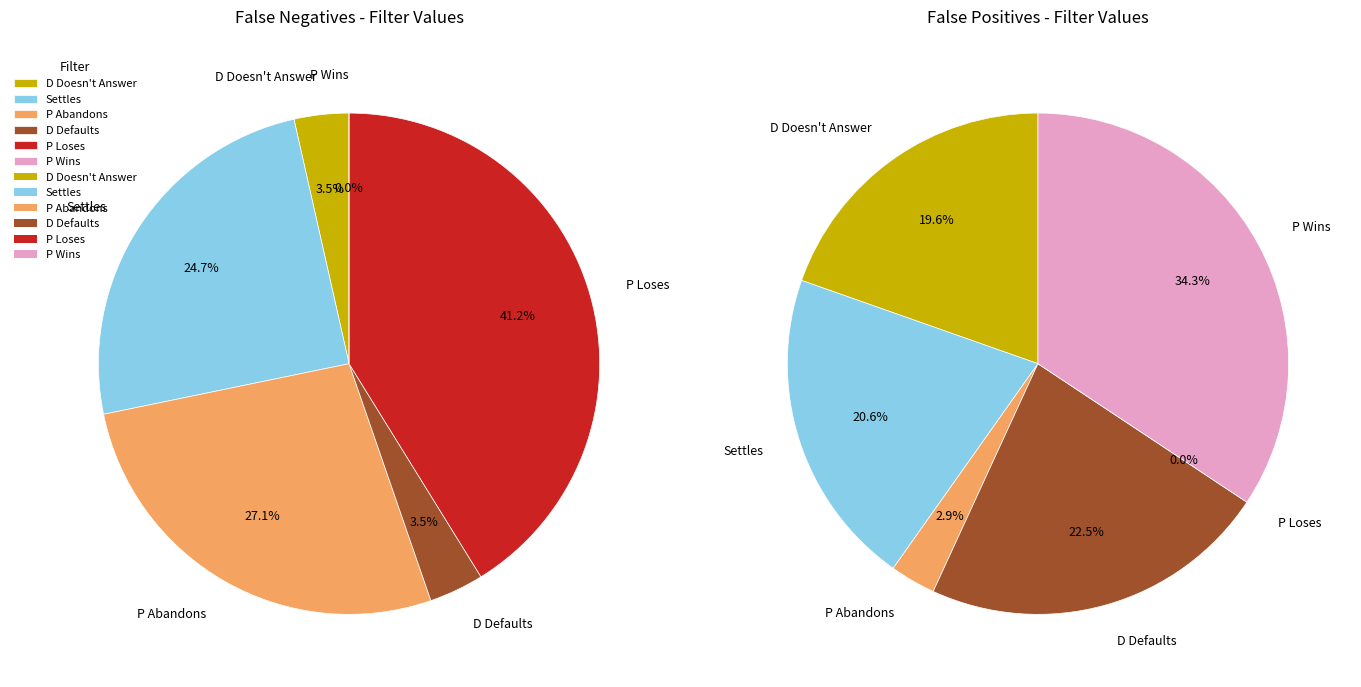

Which slice is the largest?

P Loses